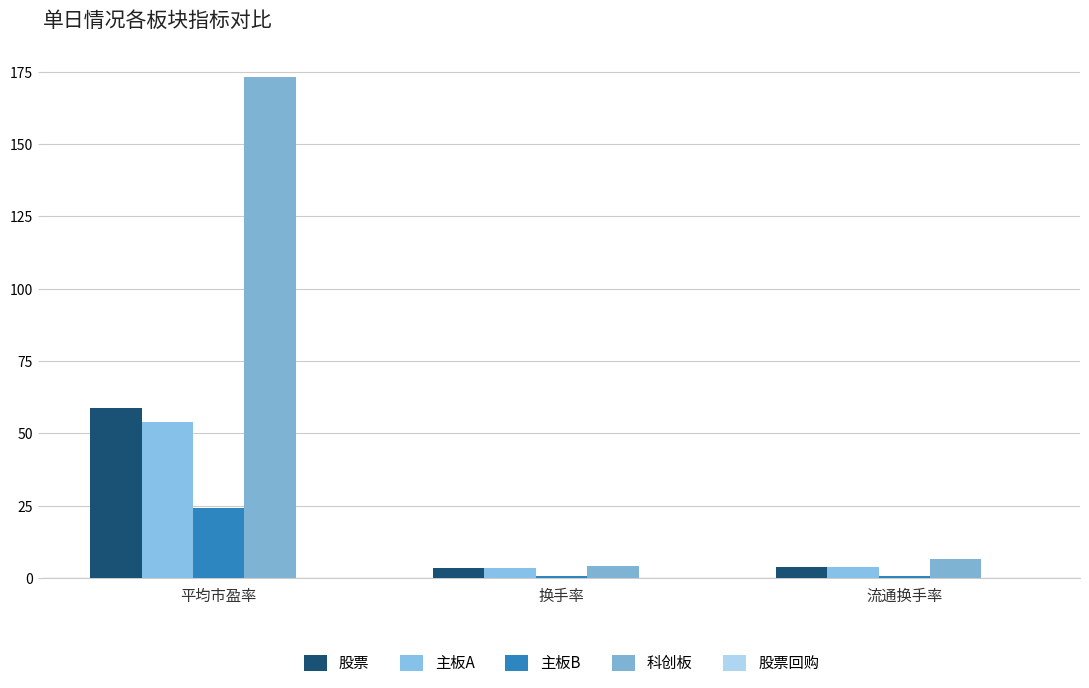

What is the sum of the 股票 values at 平均市盈率 and 流通换手率?

62.8